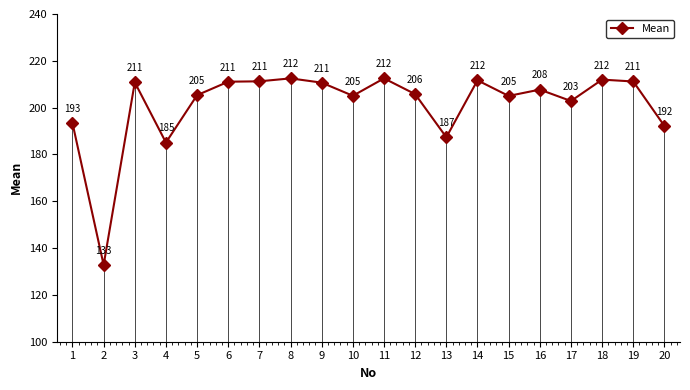

How many data points are above 207?

10